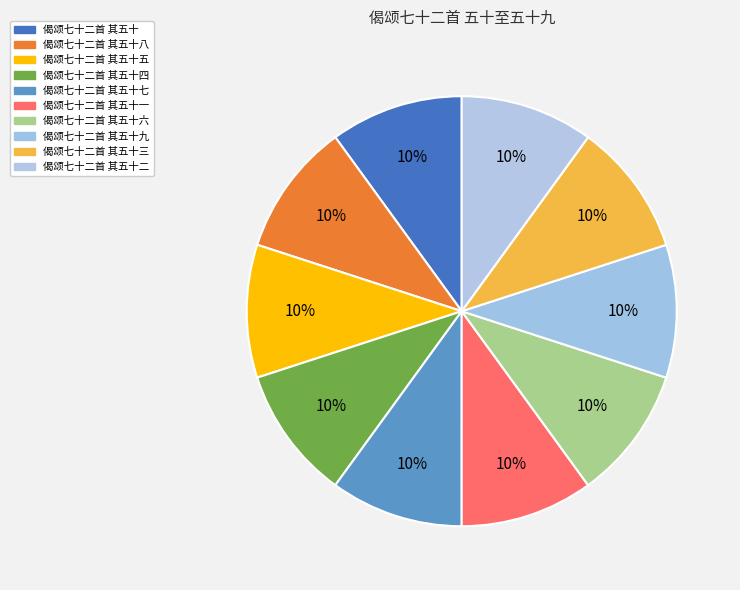

Count the number of slices in the pie.

10